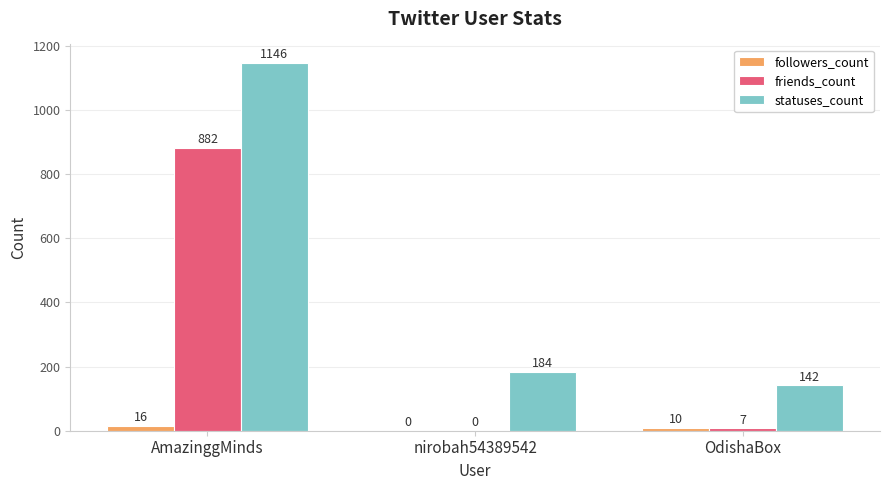

How many categories are shown in the chart?

3